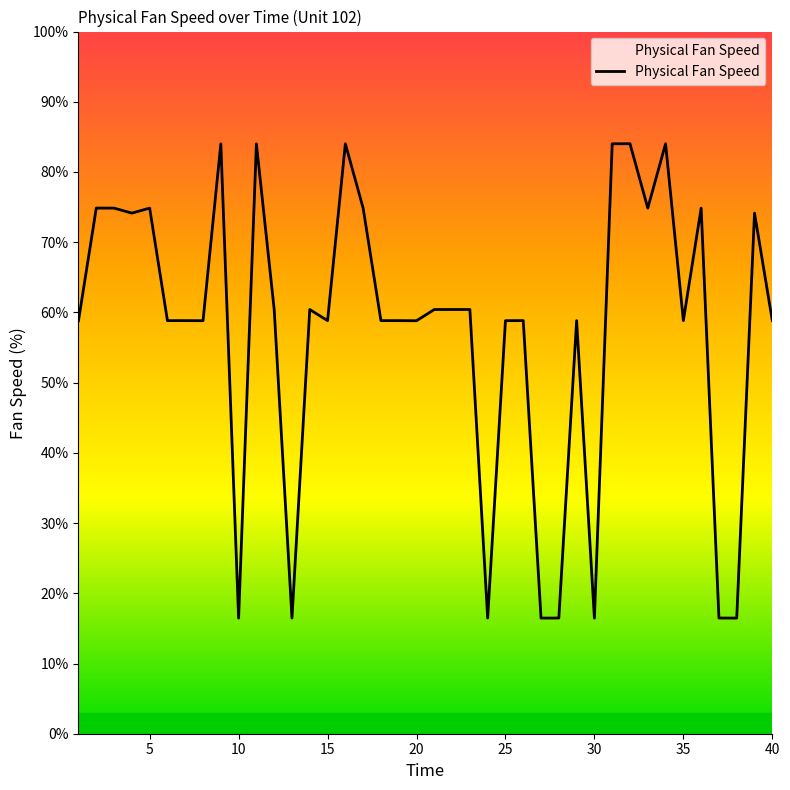

What is the minimum value shown in the chart?

16.5